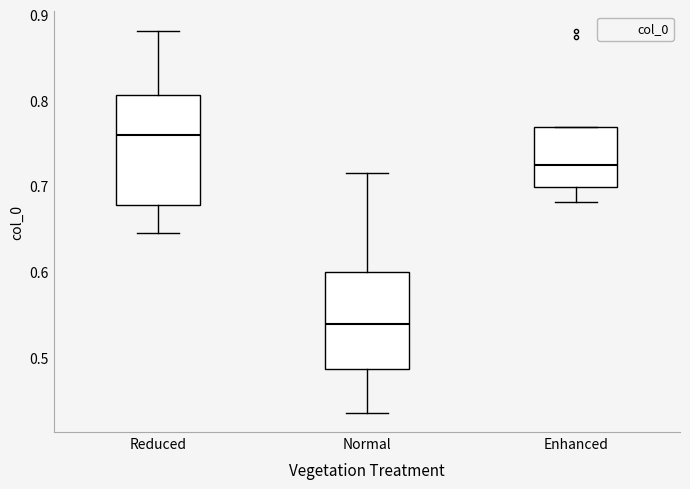

Which box has the highest median line?

Reduced